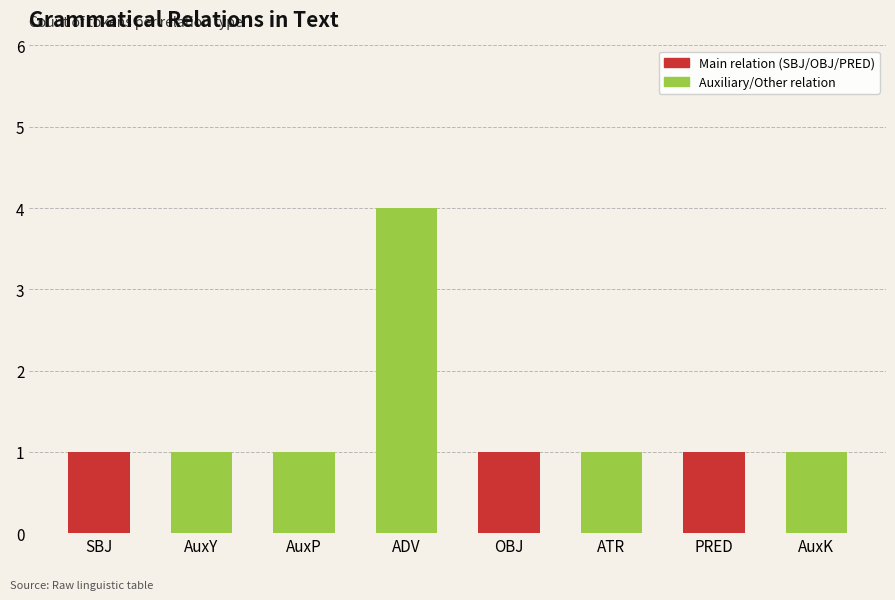

What is the label of the 3rd bar from the right?

ATR